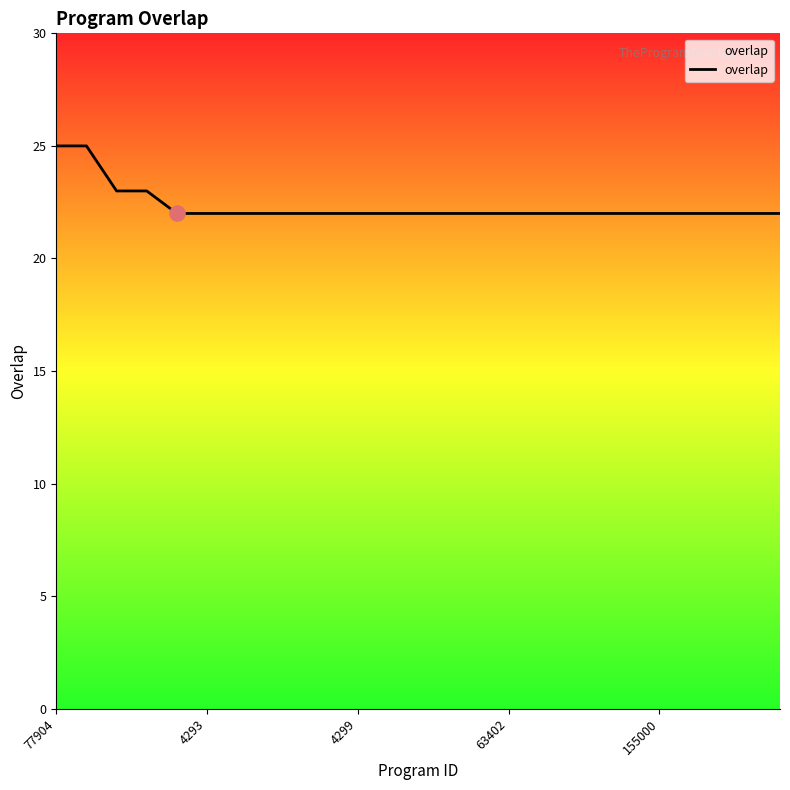

What is the difference between the maximum and minimum values?

3